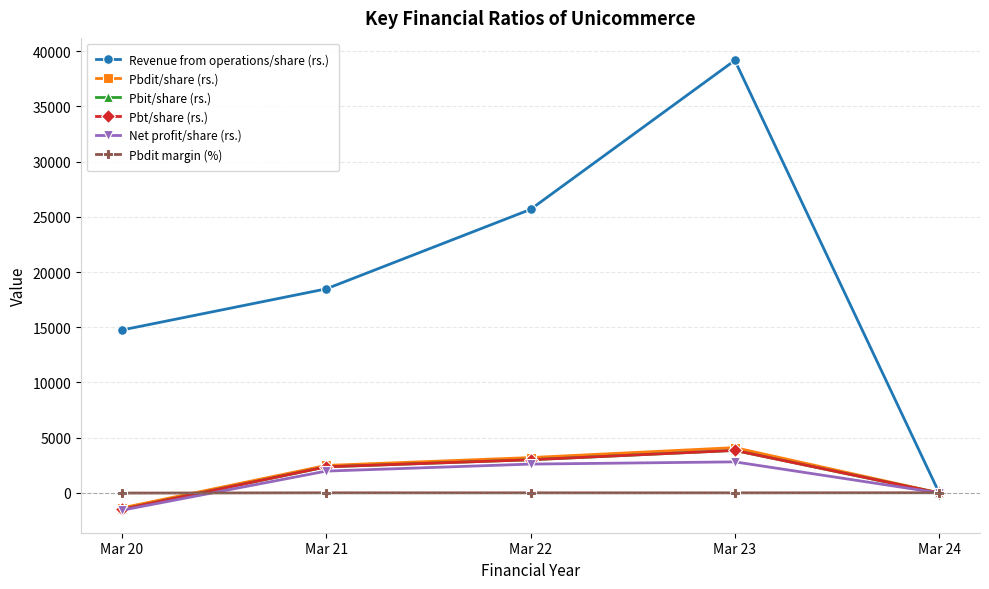

The Pbit/share (rs.) series shows 2396.5 at Mar 23. True or false?

False